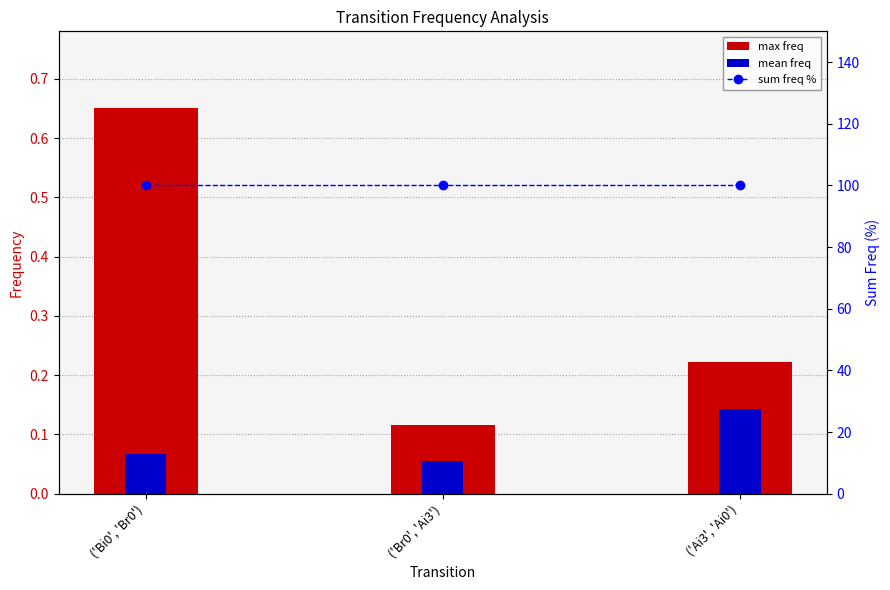

Reading left to right, what are all the values shown in this chart?

max freq: ('Bi0', 'Br0')=0.7	('Br0', 'Ai3')=0.1	('Ai3', 'Ai0')=0.2
mean freq: ('Bi0', 'Br0')=0.1	('Br0', 'Ai3')=0.1	('Ai3', 'Ai0')=0.1
sum freq %: ('Bi0', 'Br0')=100.0	('Br0', 'Ai3')=100.0	('Ai3', 'Ai0')=100.0